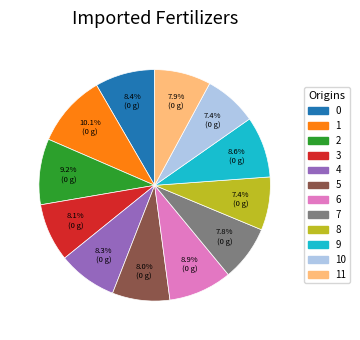

Is there any slice that represents more than half of the pie?

No